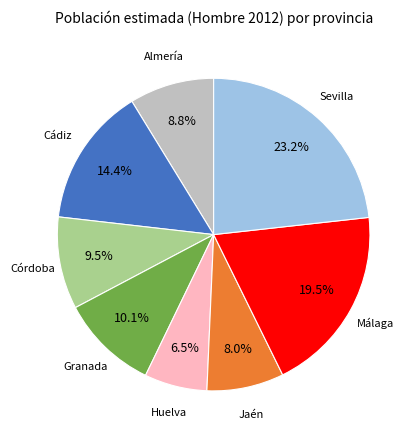

Is there any slice that represents more than half of the pie?

No